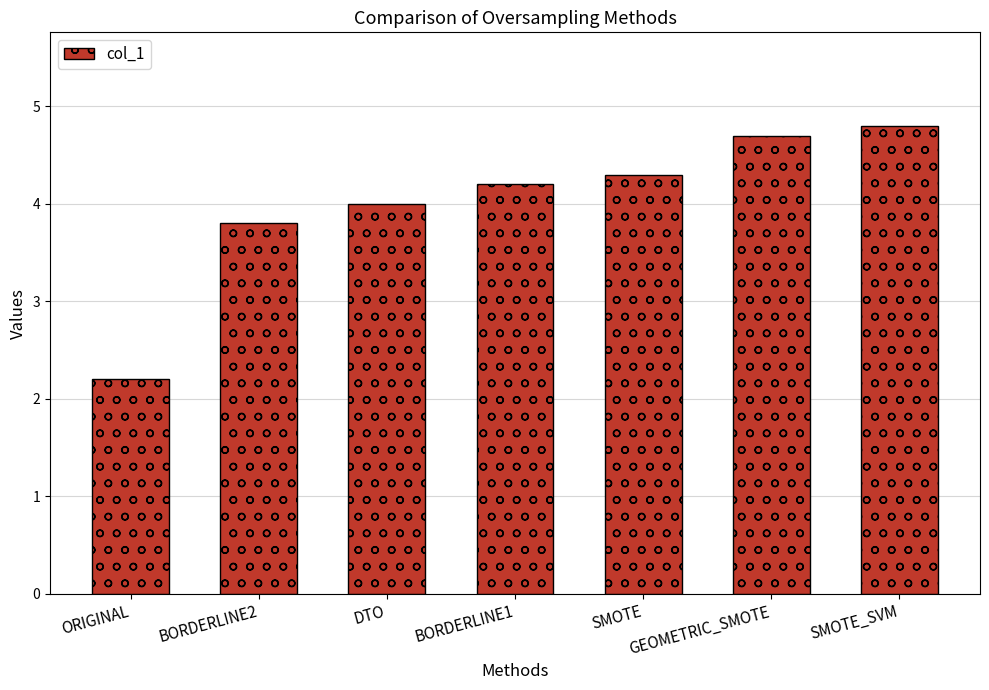

Rank the categories by value from lowest to highest.

ORIGINAL, BORDERLINE2, DTO, BORDERLINE1, SMOTE, GEOMETRIC_SMOTE, SMOTE_SVM